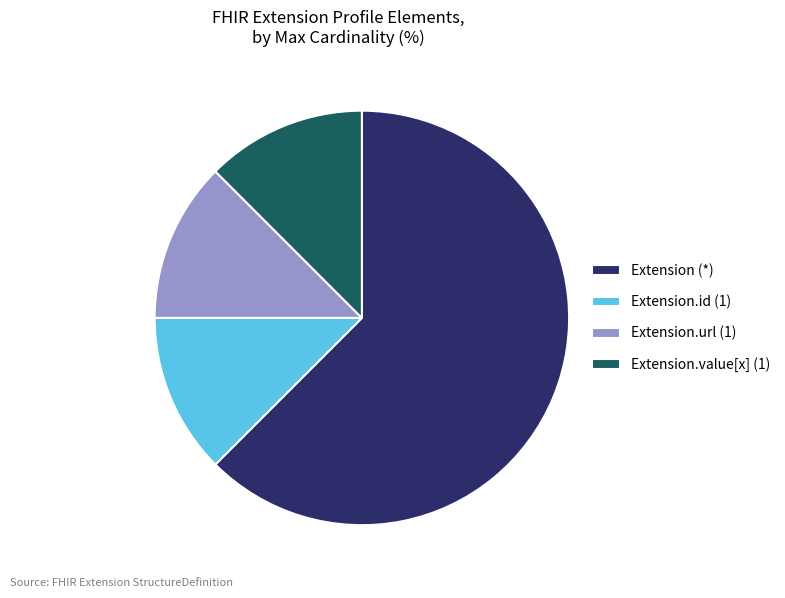

Do Extension.url (1) and Extension.id (1) together represent more than half of the pie?

No